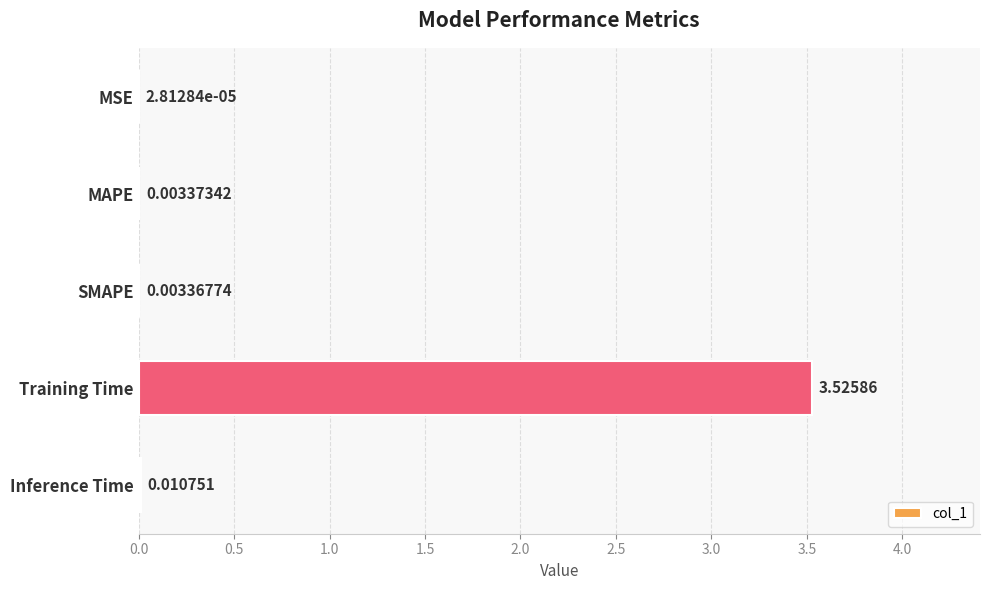

Between SMAPE and MSE, which is larger?

SMAPE